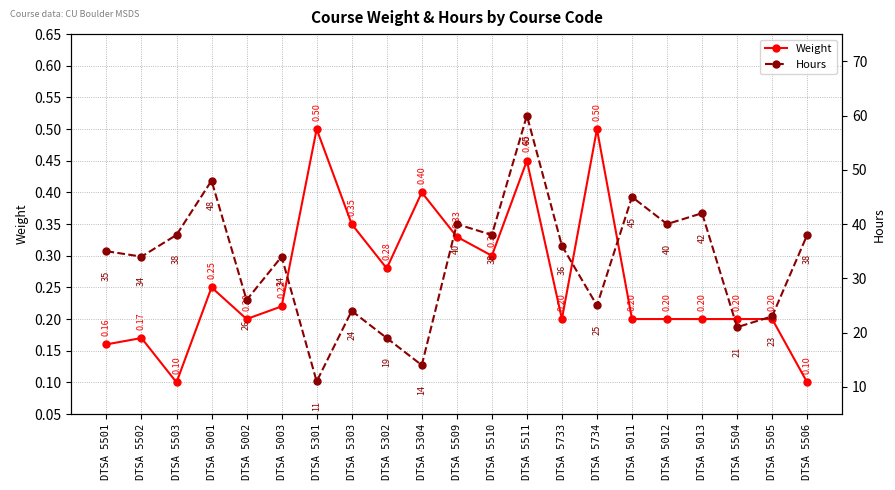

True or false: Weight and Hours cross at least once.

False